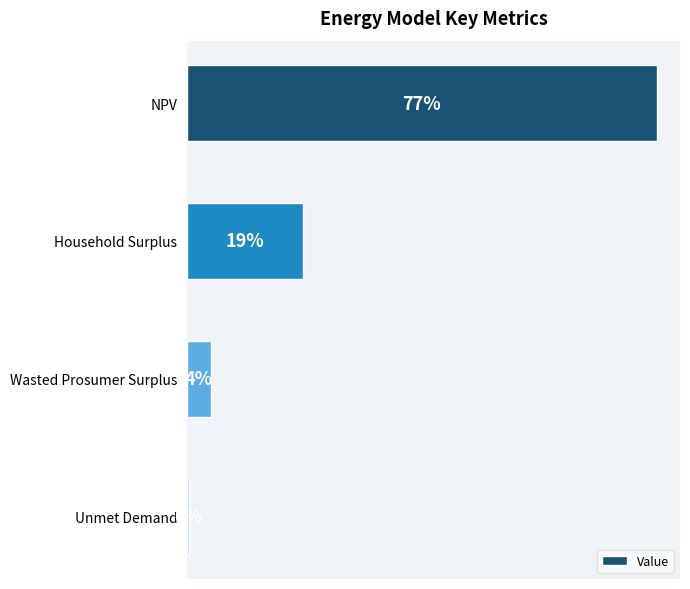

Does the chart contain any negative values?

No